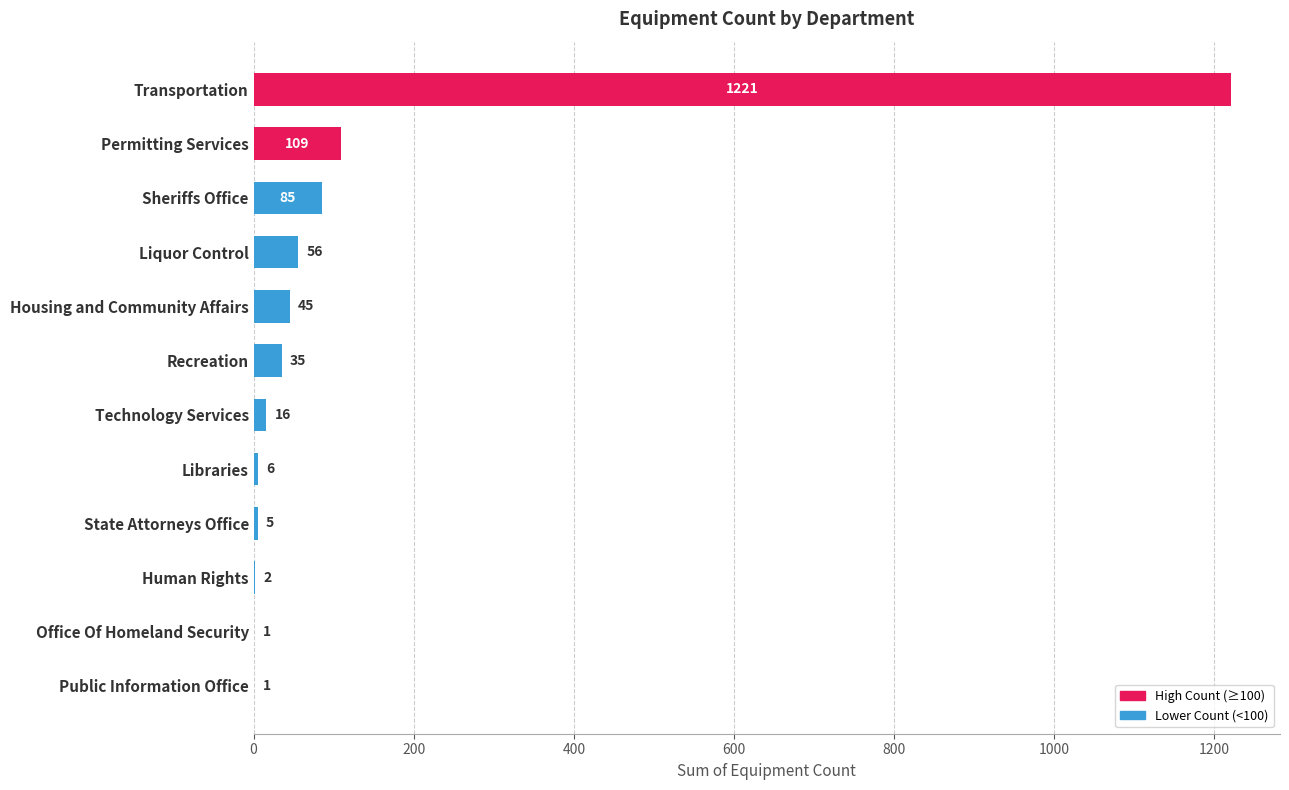

The value at Transportation is 843. True or false?

False